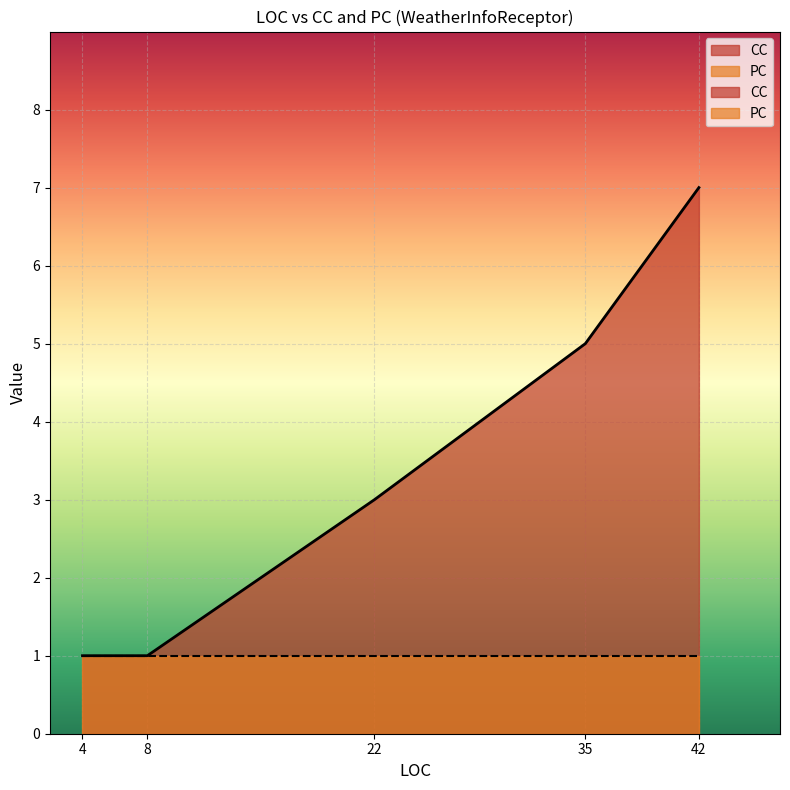

True or false: CC has more than 0 interior local peaks.

True